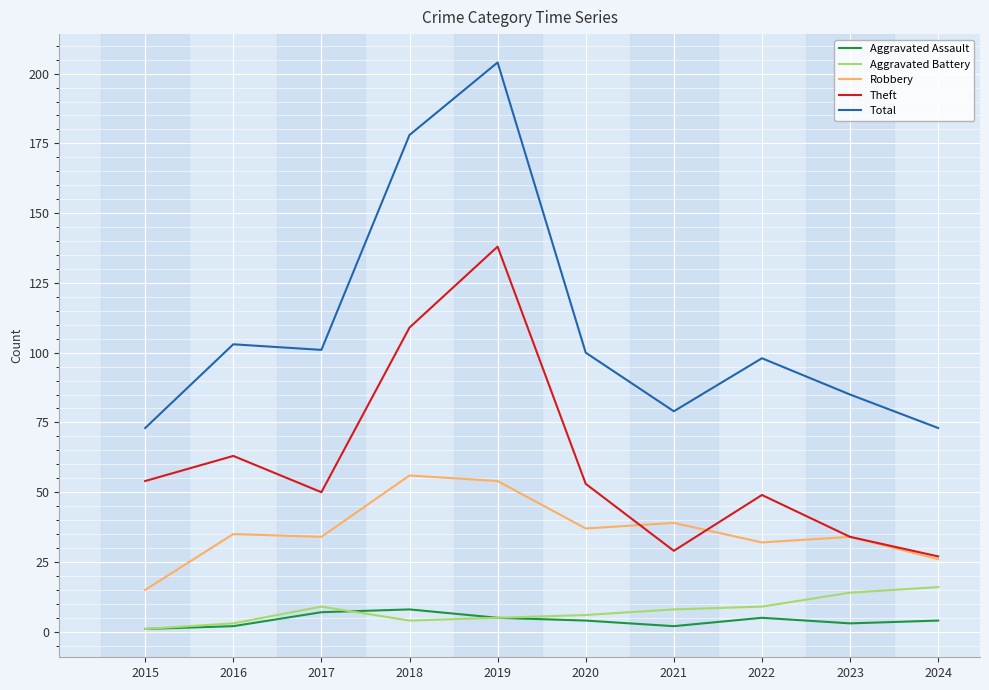

Reading left to right, extract all data points from this chart.

Aggravated Assault: 1	2	7	8	5	4	2	5	3	4
Aggravated Battery: 1	3	9	4	5	6	8	9	14	16
Robbery: 15	35	34	56	54	37	39	32	34	26
Theft: 54	63	50	109	138	53	29	49	34	27
Total: 73	103	101	178	204	100	79	98	85	73